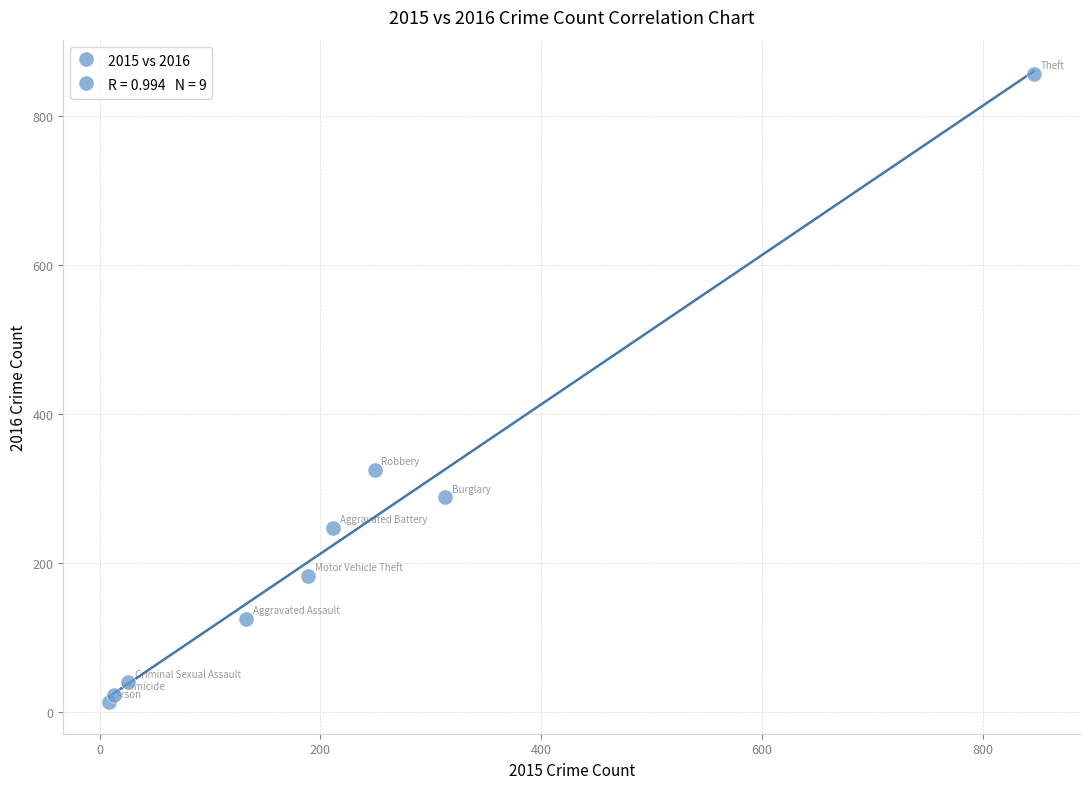

What Y value in the scatter plot is closest to 435?

325